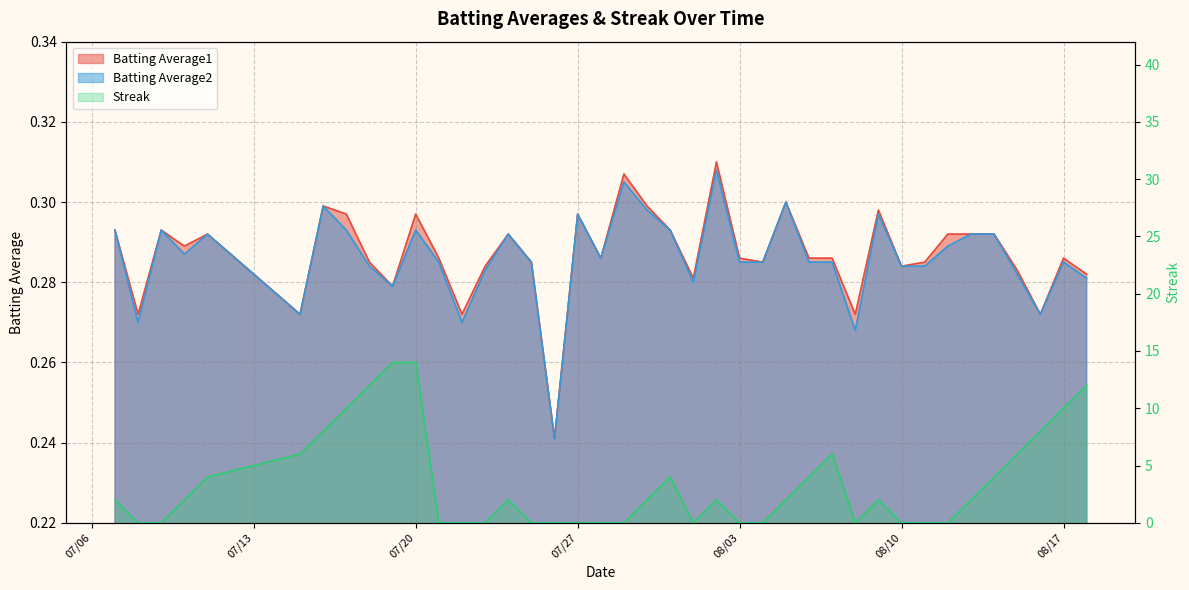

What is the value of the Batting Average2 point at the 27th from the left?

0.3